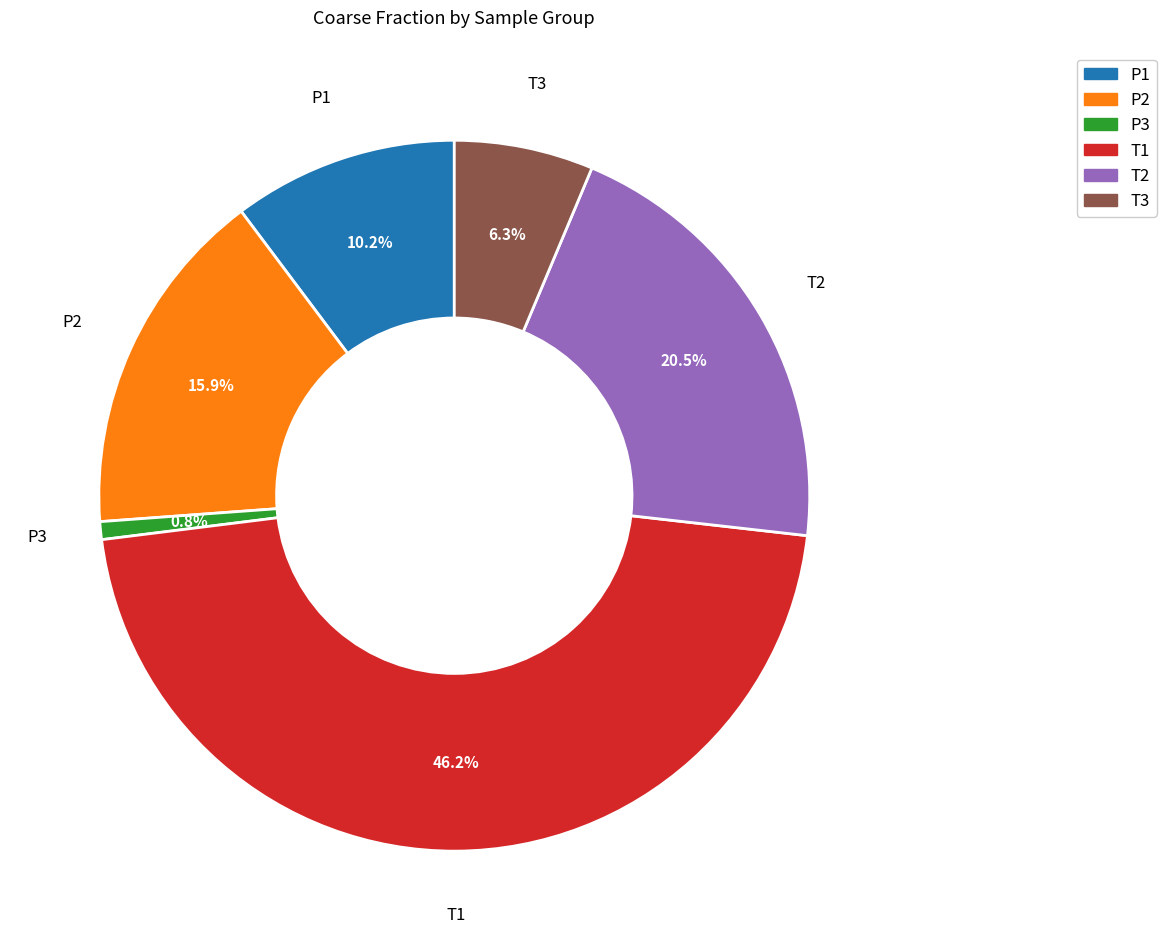

Does any single category account for the majority?

No